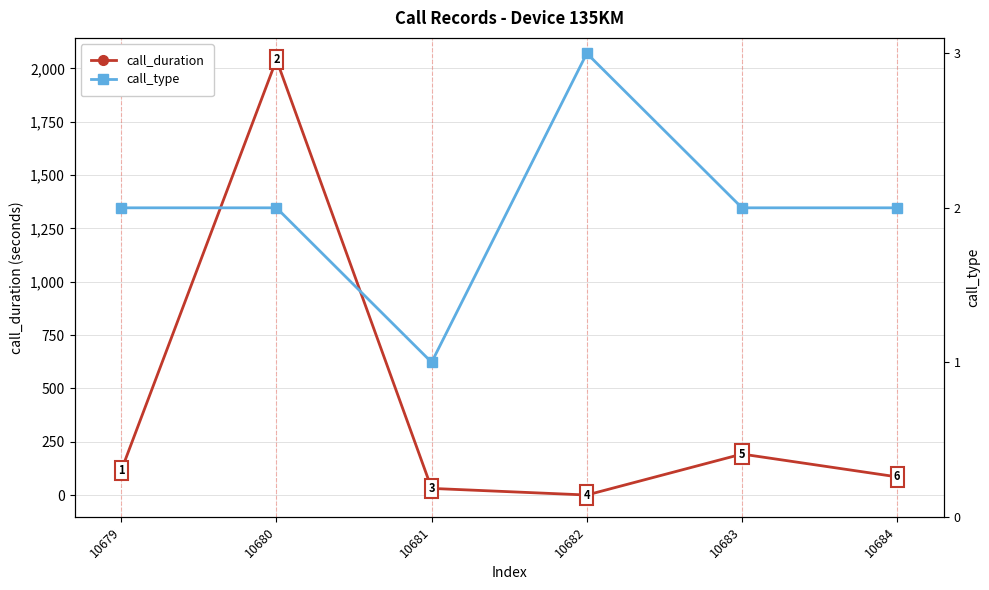

What is the difference between the maximum and minimum values in the call_type series?

2